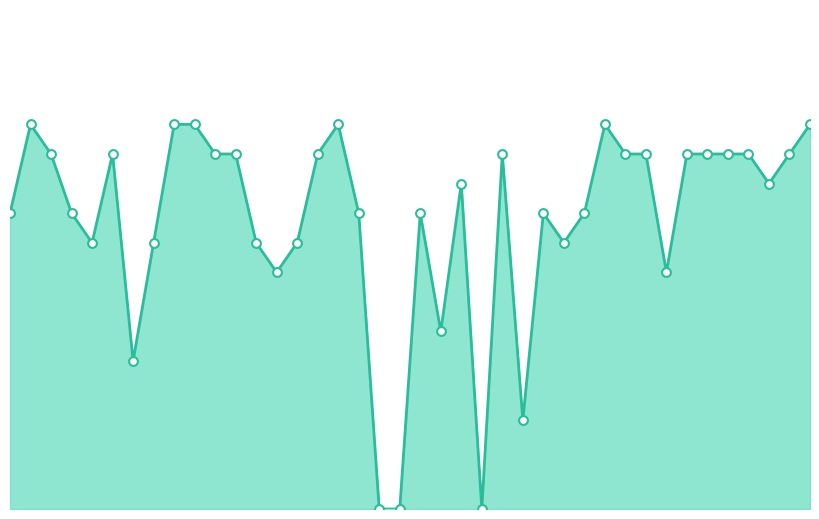

Does the chart have visible grid lines?

No